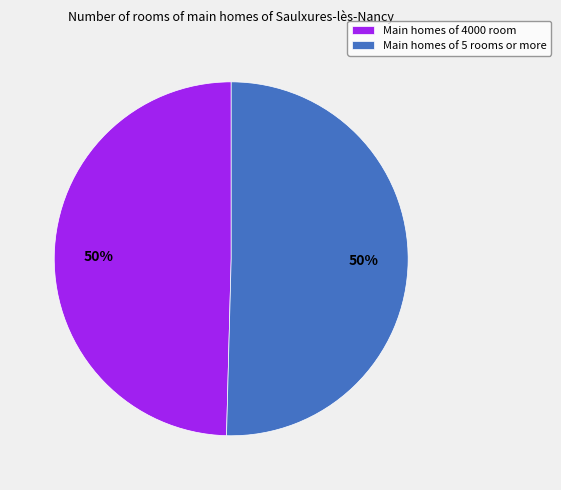

What percentage is the Main homes of 4000 room slice, to the nearest percent?

50%